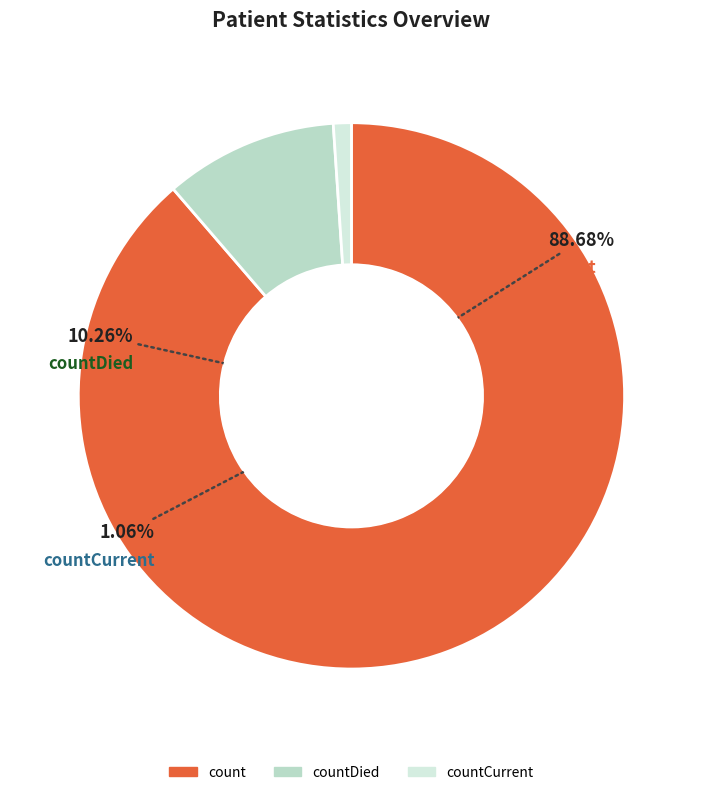

Between countDied and countCurrent, which is larger?

countDied